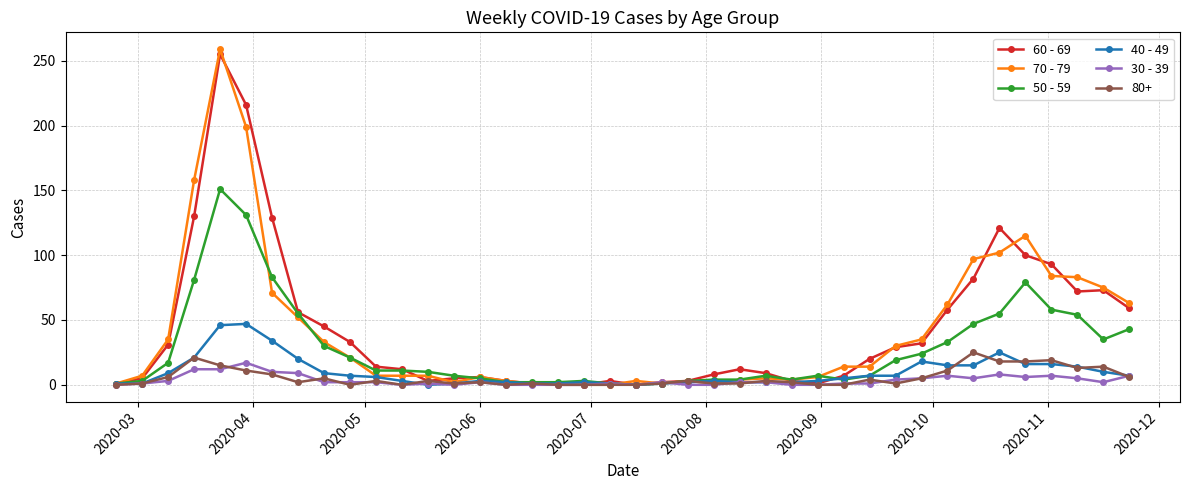

Does the chart have visible grid lines?

Yes